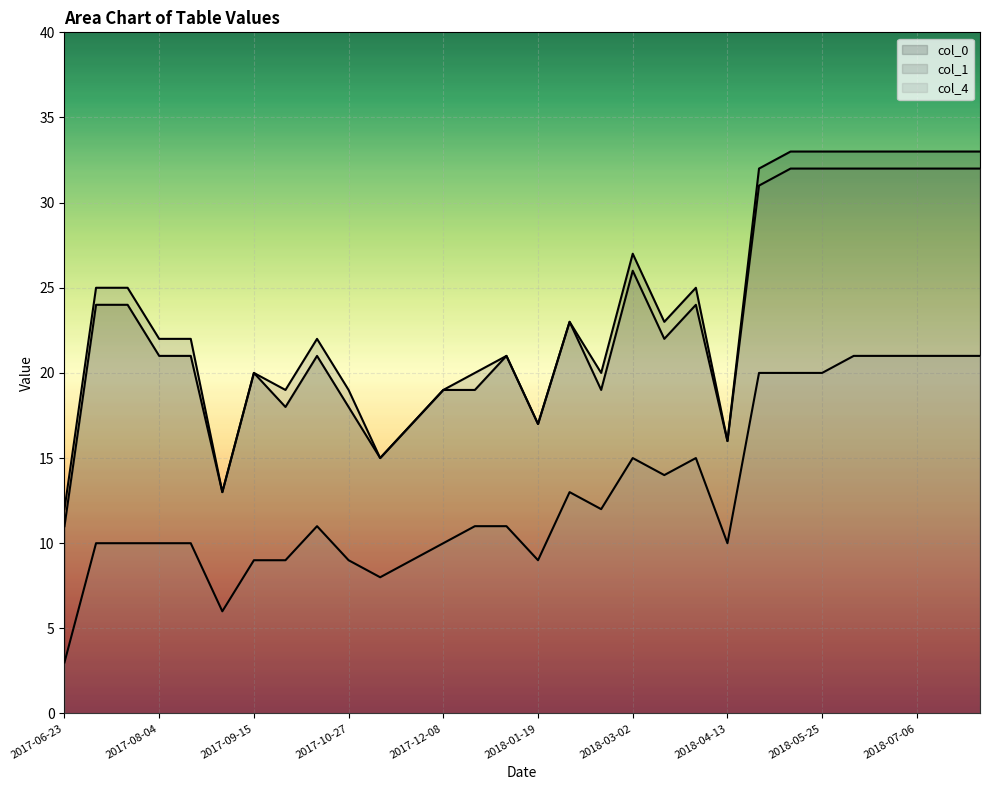

What value does the col_0 series have at 2017-09-15, to the nearest 10?

20